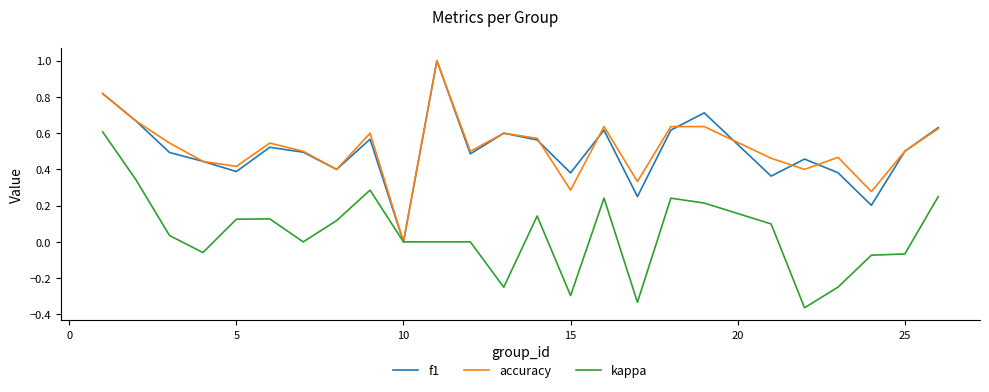

How many positive values does the f1 series have?

24